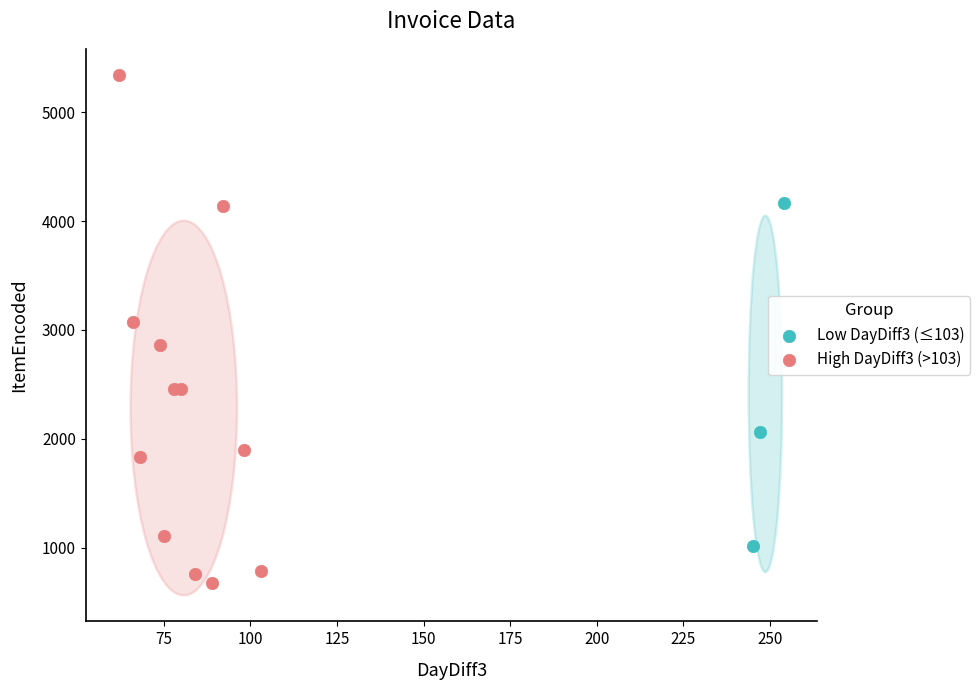

Which series contains the lowest Y value?

High DayDiff3 (>103)